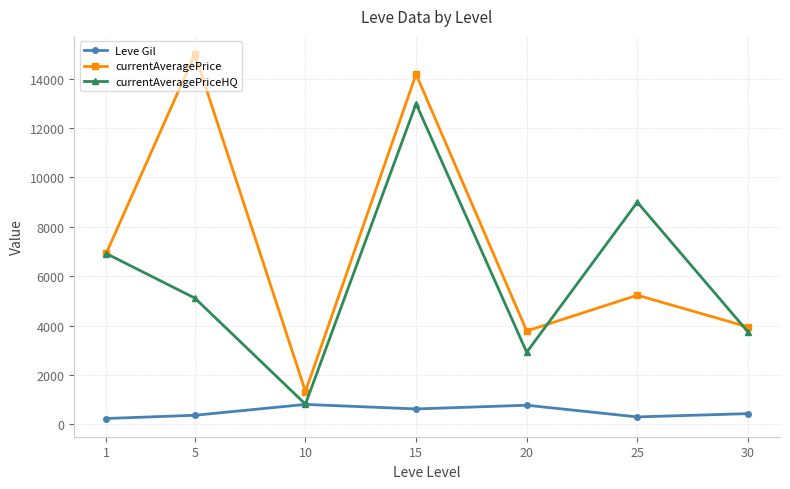

What is the maximum value shown in the chart?

15000.0